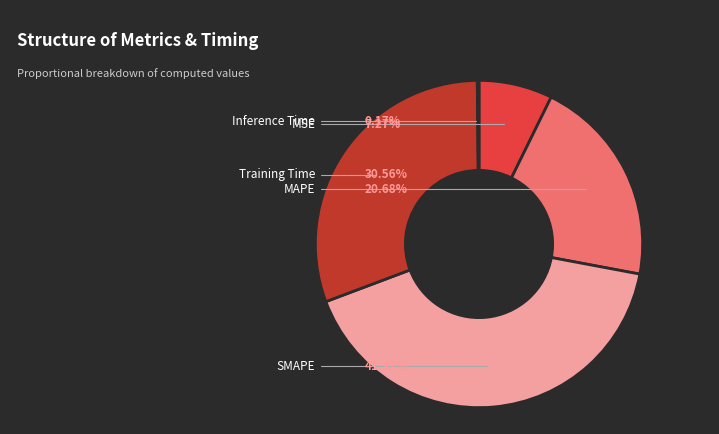

Is it true that MAPE is 26% of the pie?

False